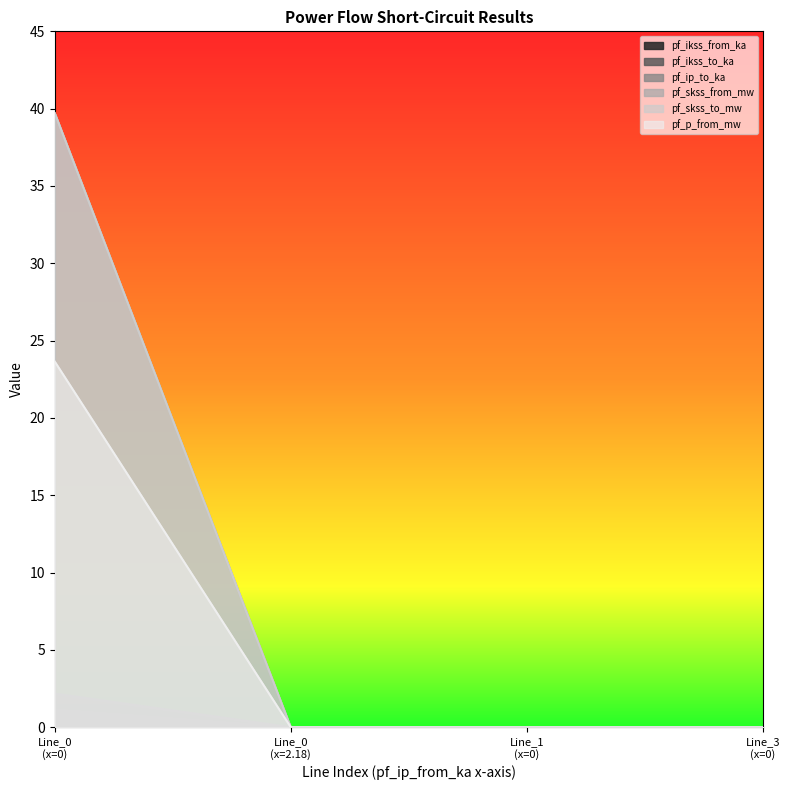

True or false: pf_ikss_from_ka has more than 0 interior local peaks.

False